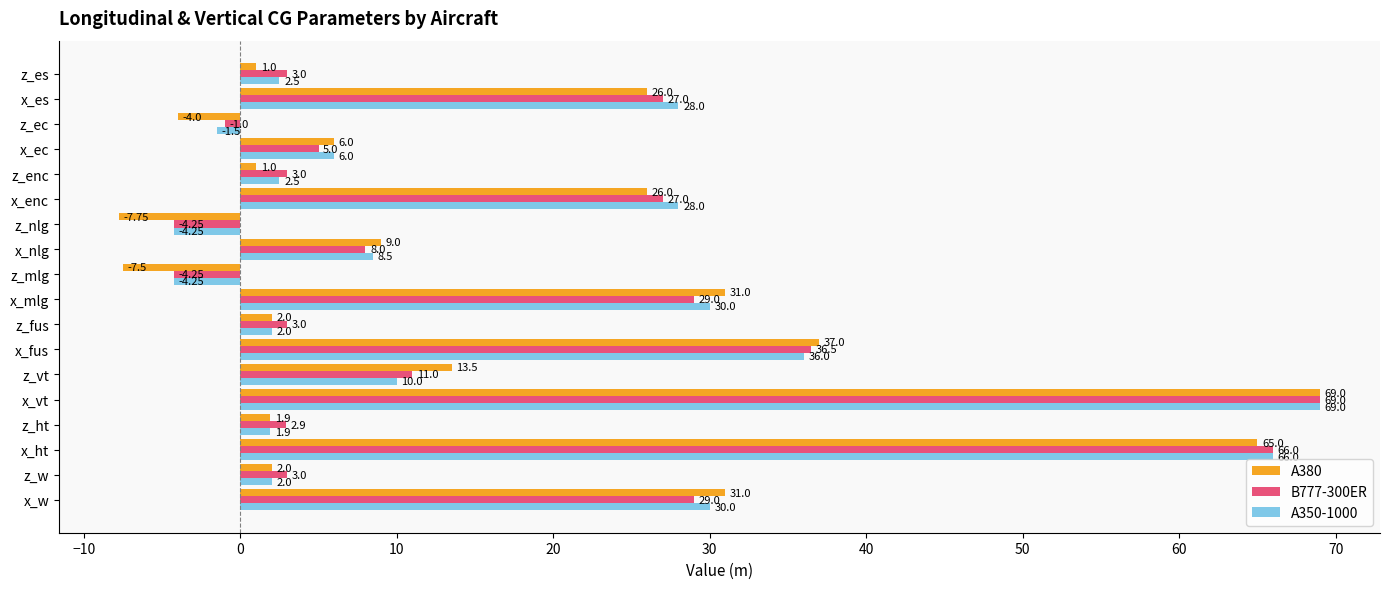

At which label does A350-1000 reach its peak?

x_vt